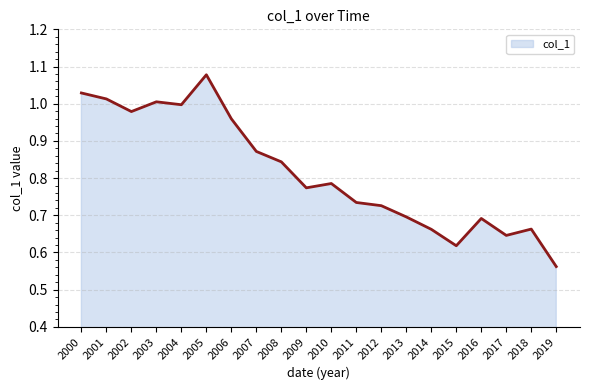

What is the change in value from 2003 to 2016?

-0.3